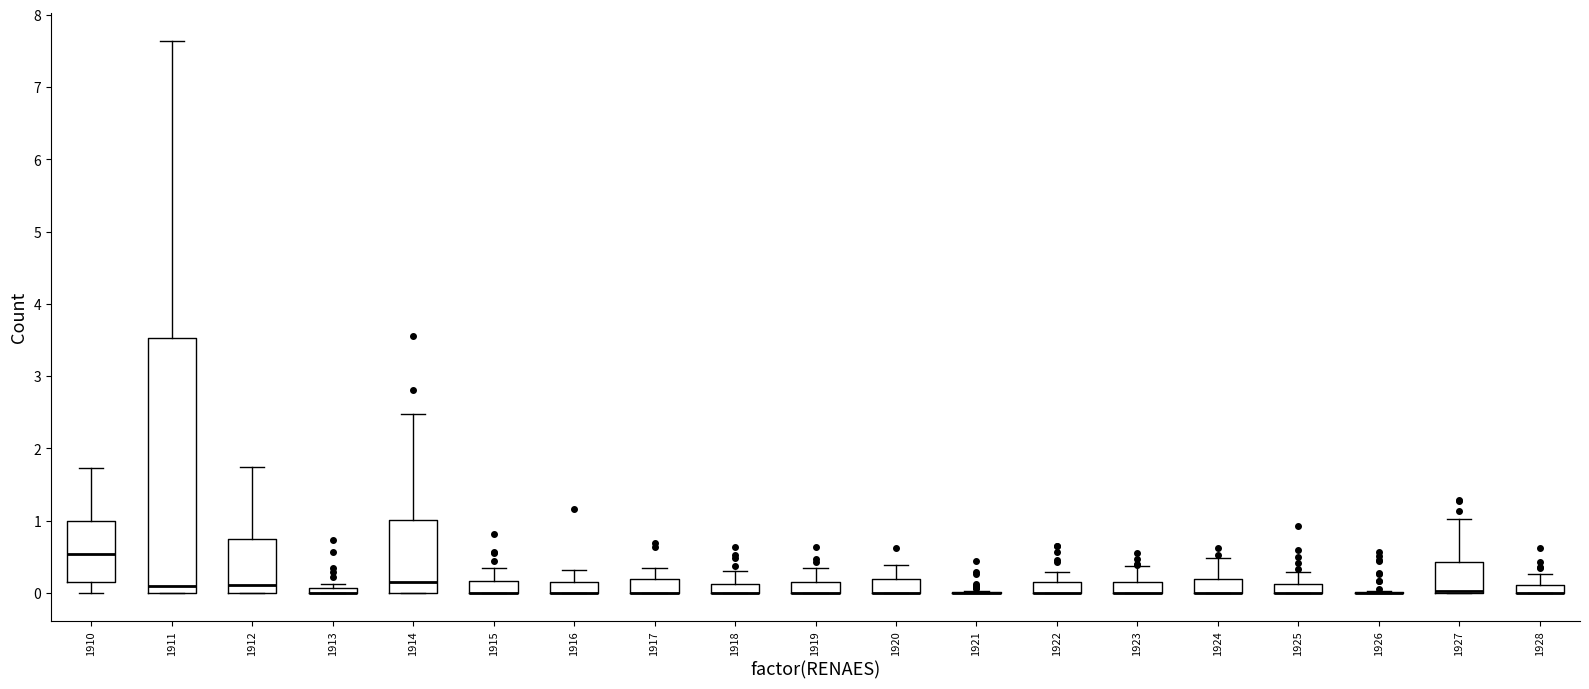

Where is the lower edge of the box at x = 1917 on the y-axis? The values are not printed on the chart, so give them approximately, as read against the axis.

0.0